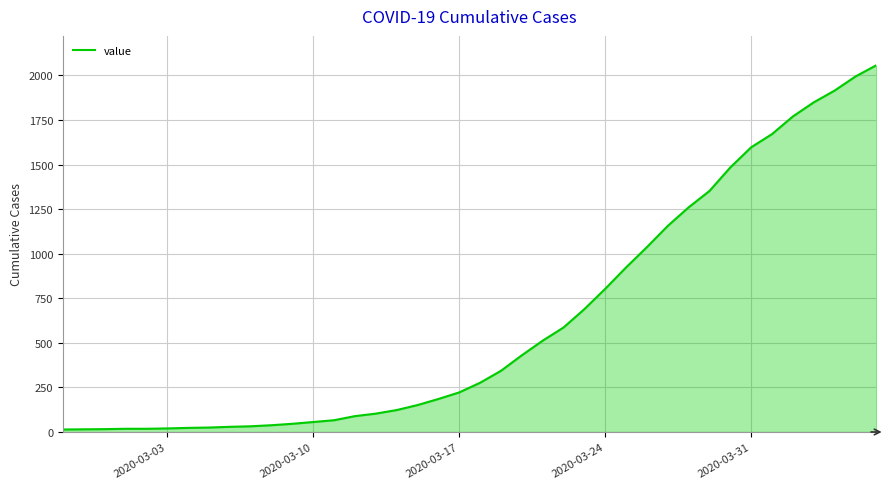

What is the difference between the maximum and minimum values?

2043